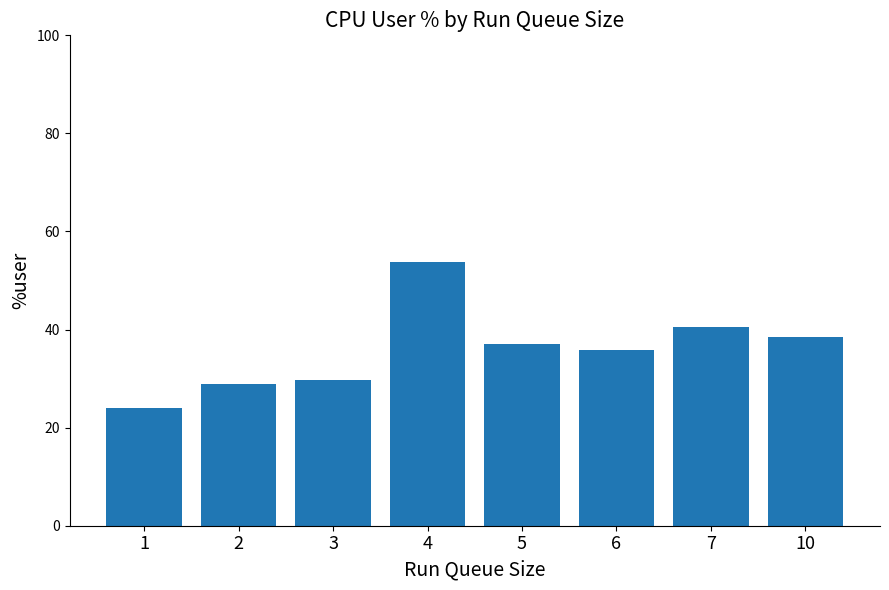

Does the chart contain stacked bars?

No